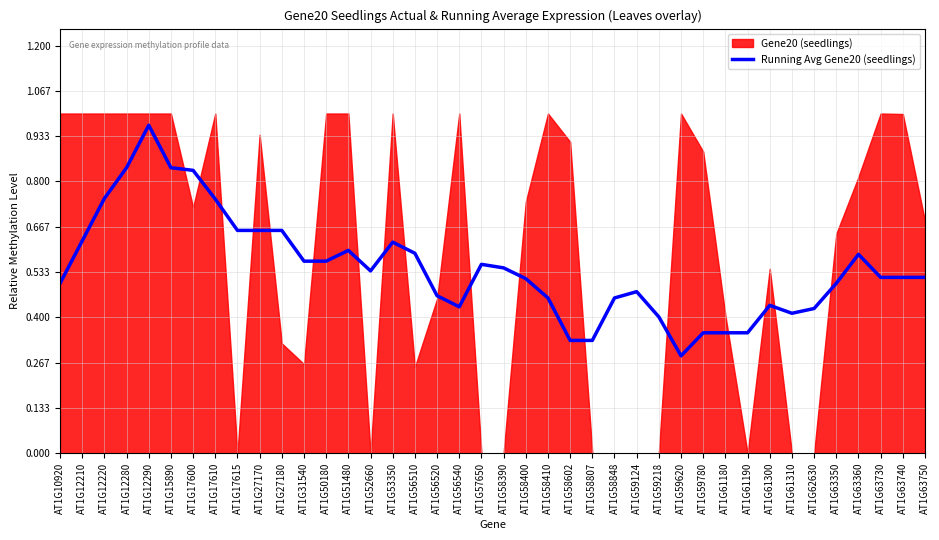

True or false: Running Avg Gene20 (seedlings) has a value of 0.9 at AT1G63750.

False